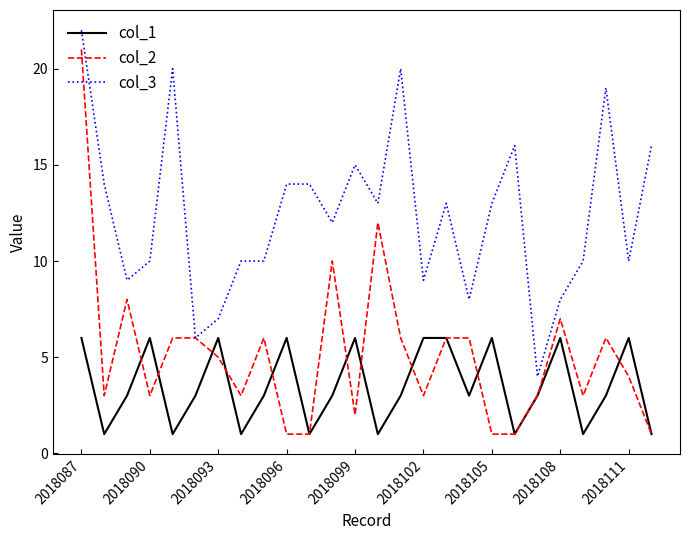

True or false: col_1 and col_3 cross at least once.

False